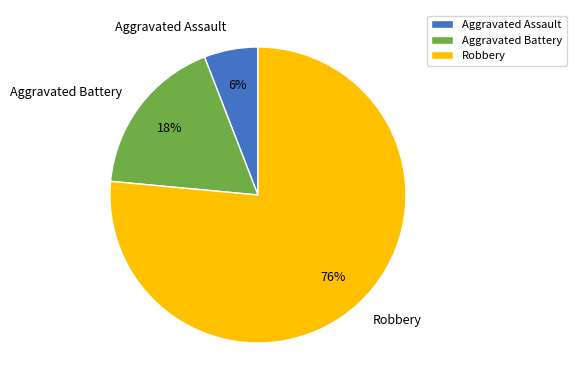

The Aggravated Battery slice represents 3% of the pie. True or false?

False